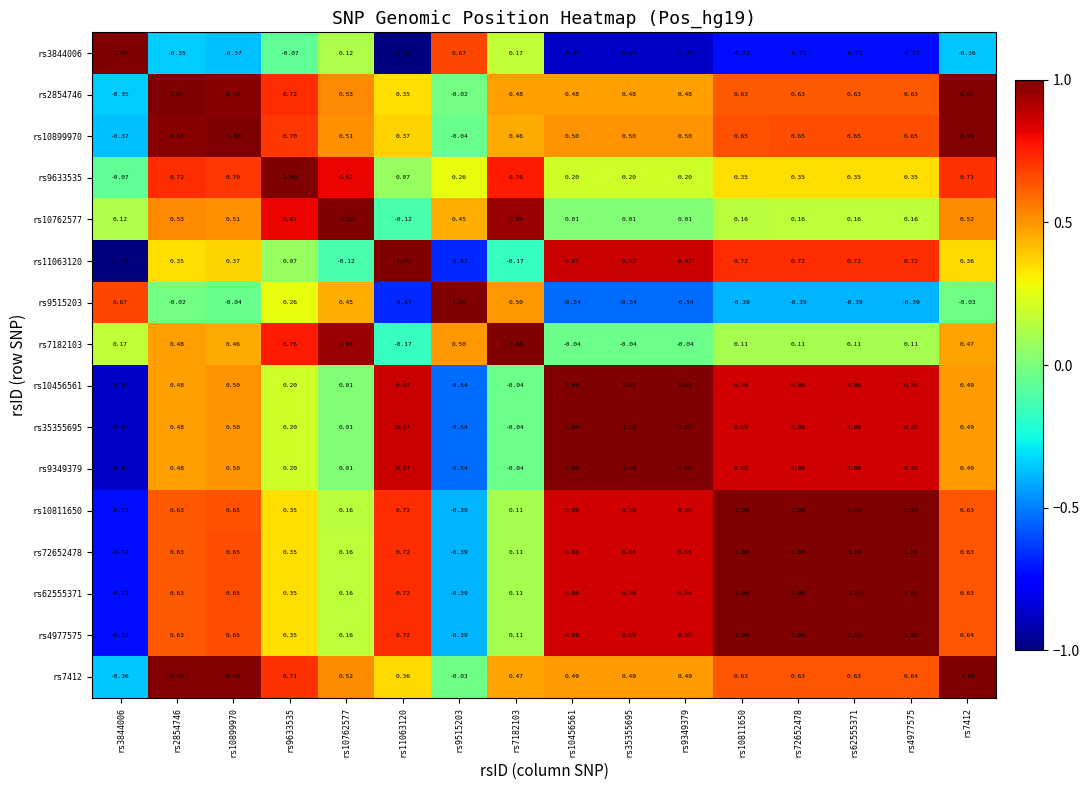

Is the value of rs10762577 at rs7412 greater than the value of rs4977575 at rs11063120?

No